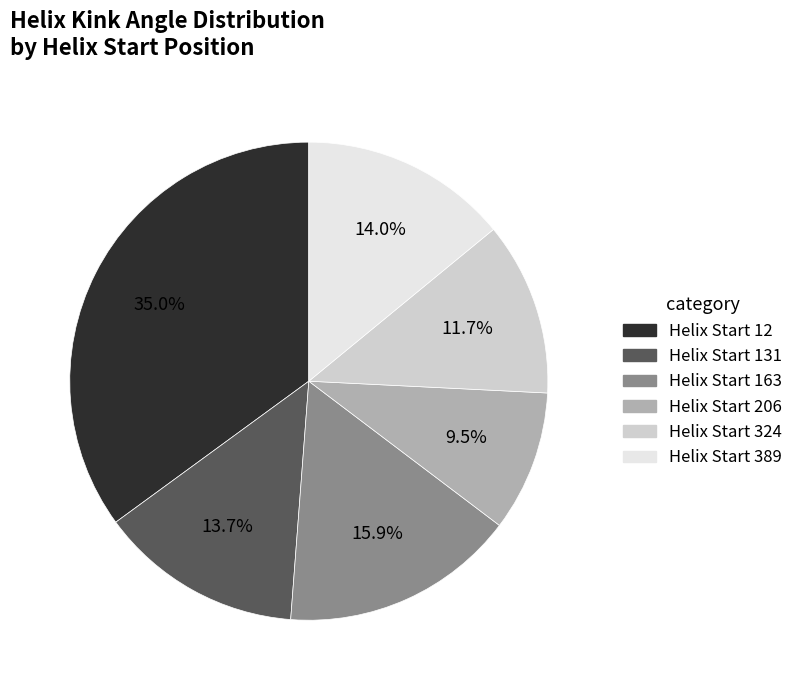

Is there a majority slice in this chart?

No